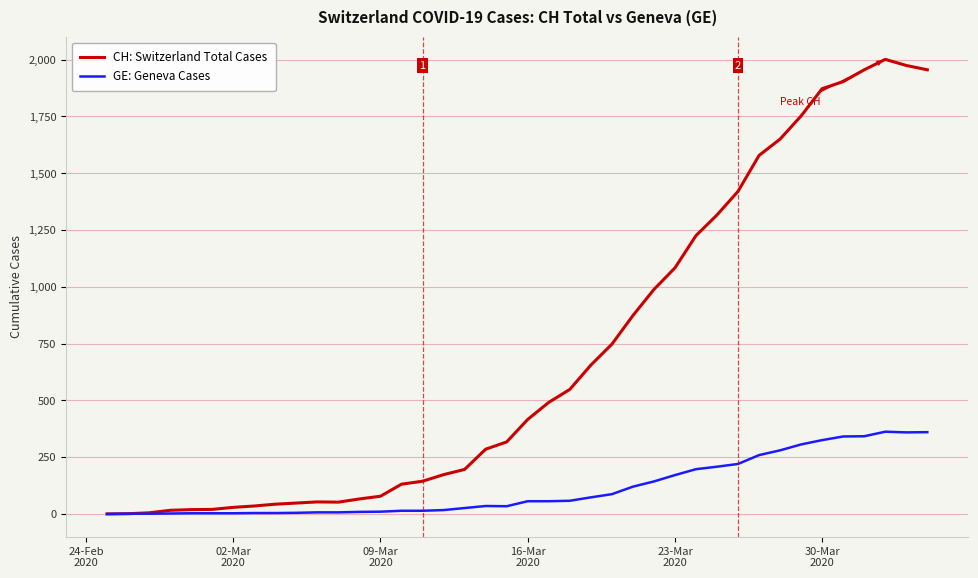

What is the highest value of the CH: Switzerland Total Cases series?

2001